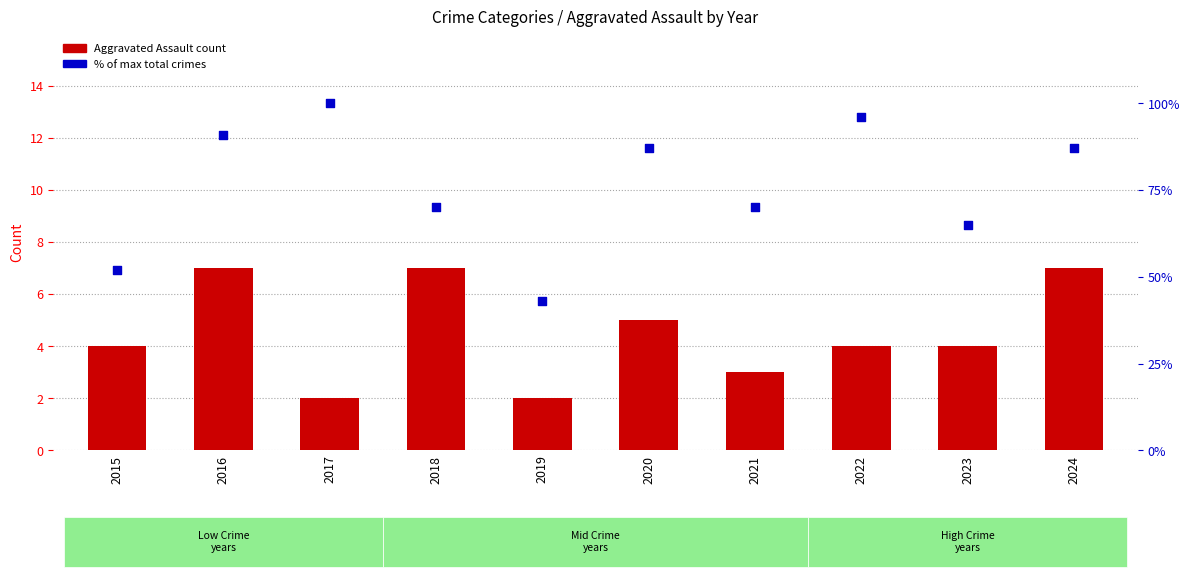

Which series reaches the maximum Y coordinate?

% of max total